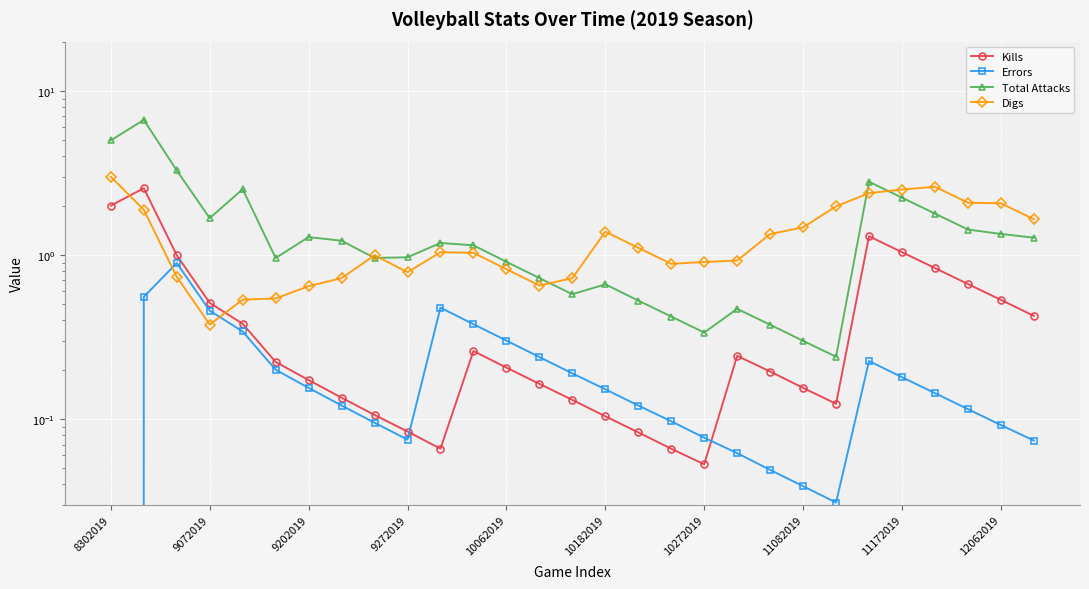

How many interior local peaks does the Errors series have?

3